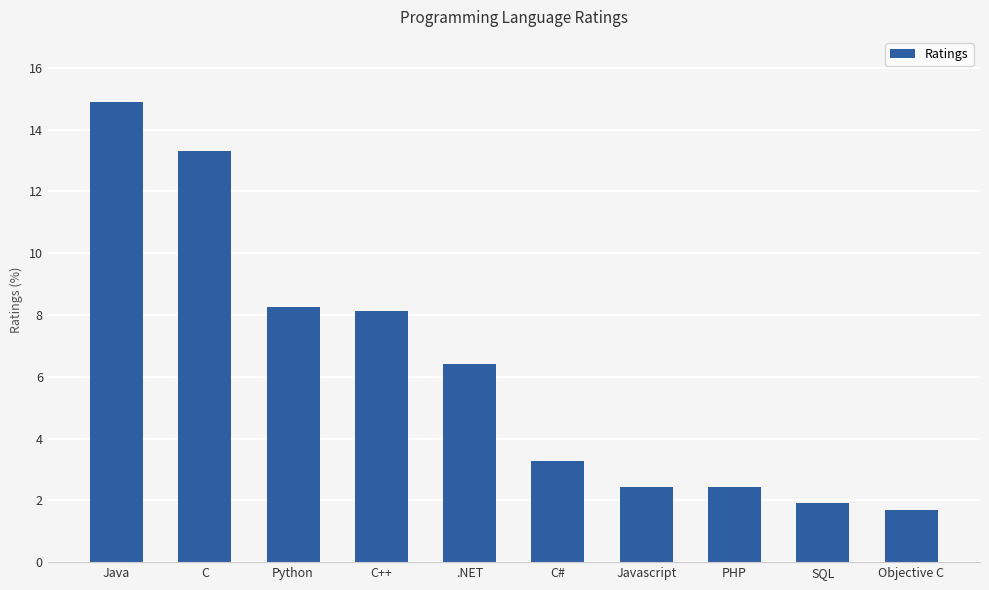

At which label does the data first exceed 6?

Java